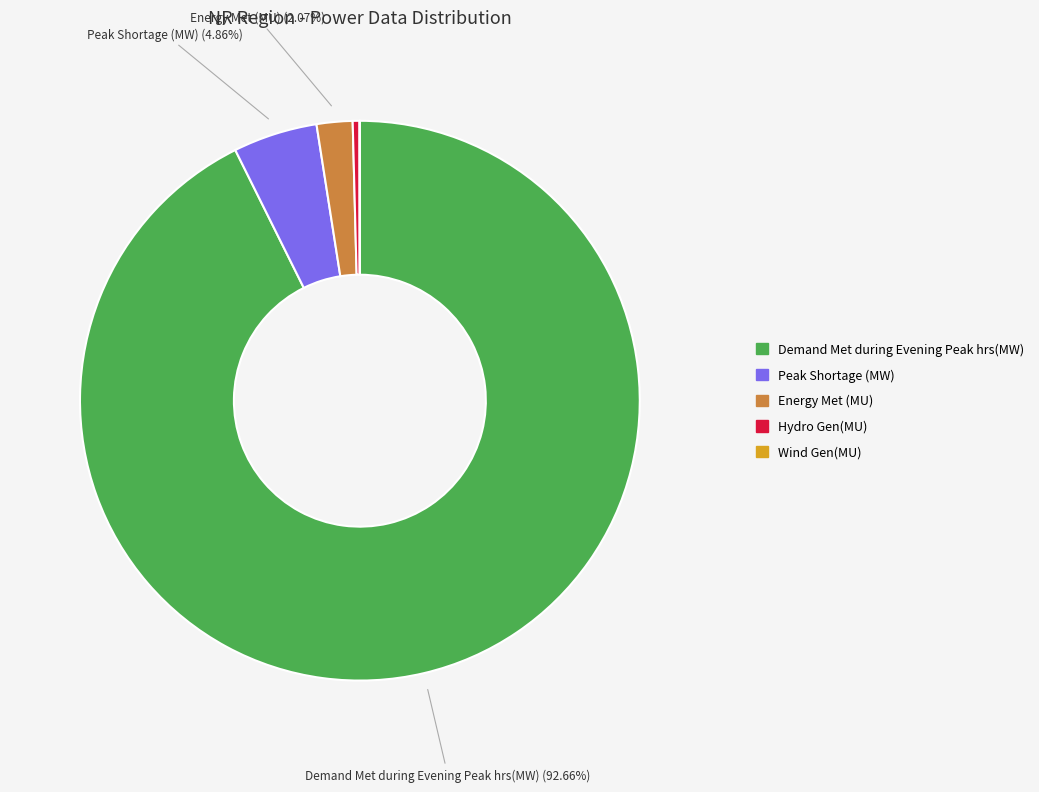

What is the majority slice?

Demand Met during Evening Peak hrs(MW)